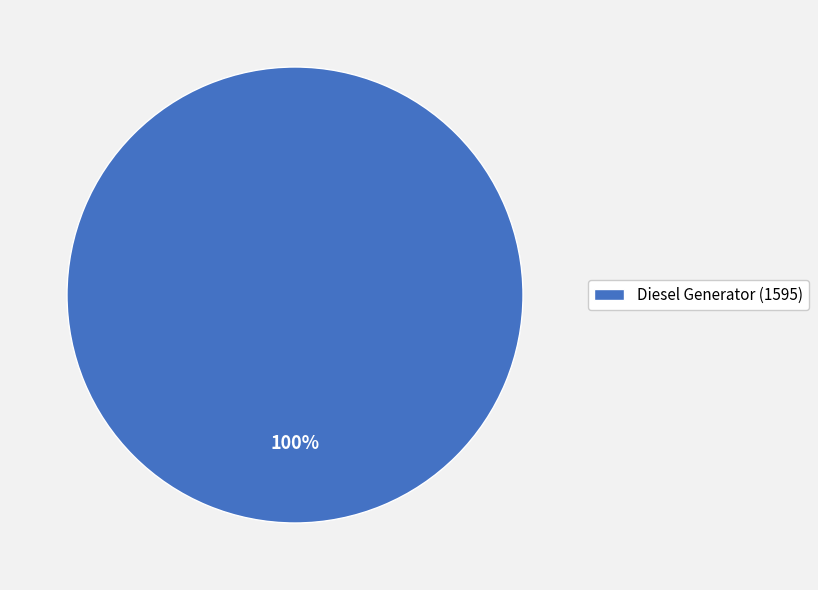

Which category accounts for the majority?

Diesel Generator (1595)